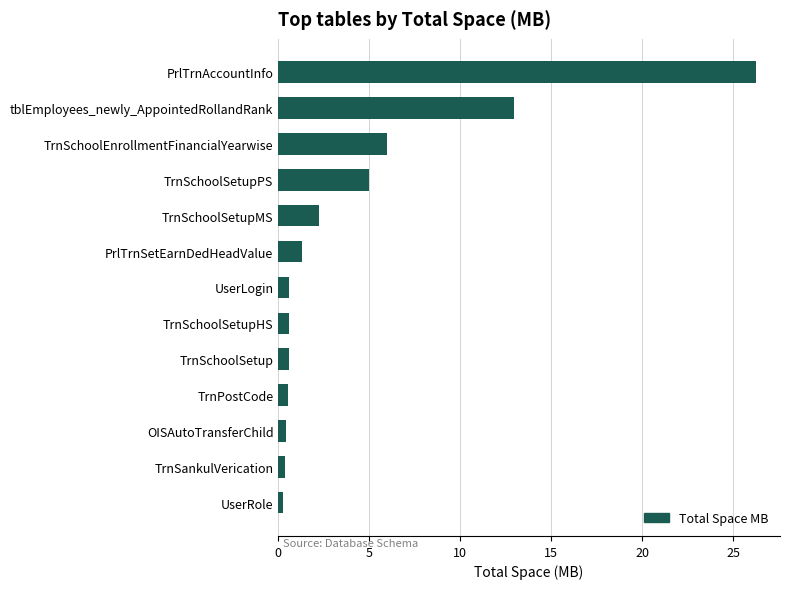

How many categories are shown in the chart?

13